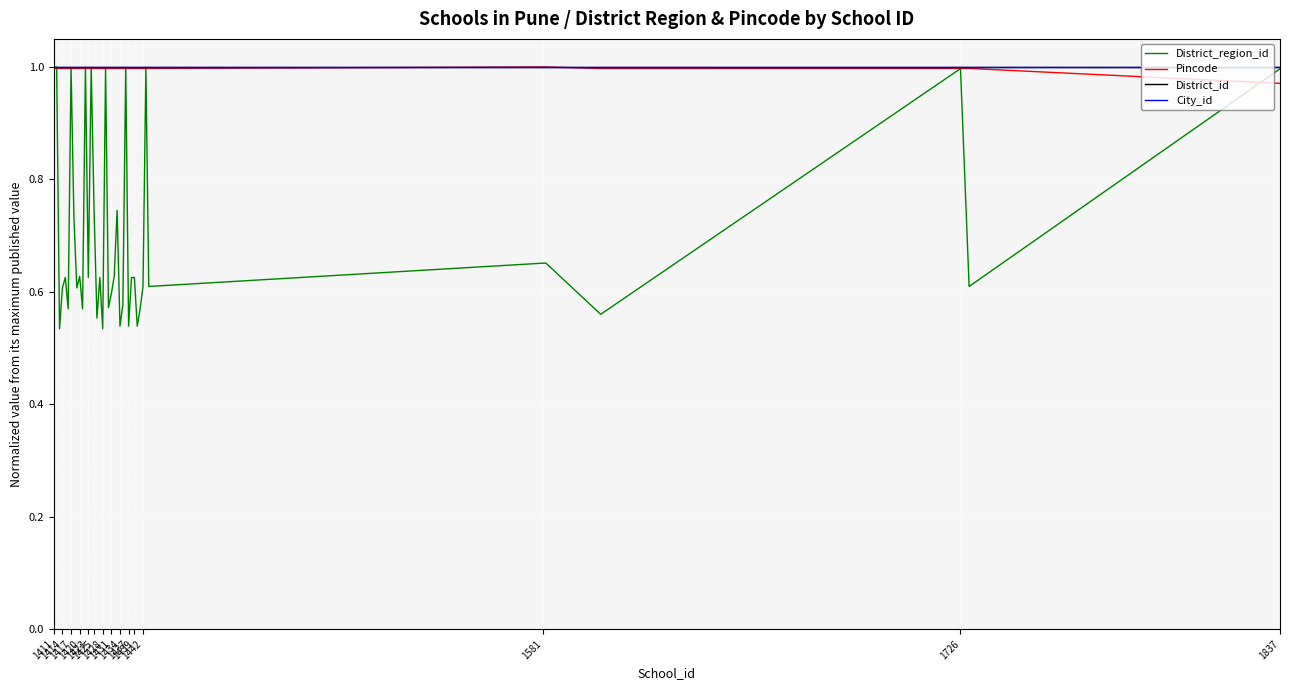

The City_id series shows 1.0 at 1431. True or false?

True